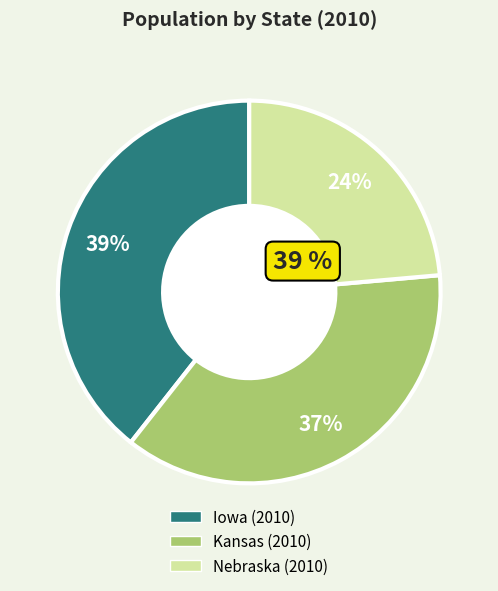

Count the number of slices in the pie.

3